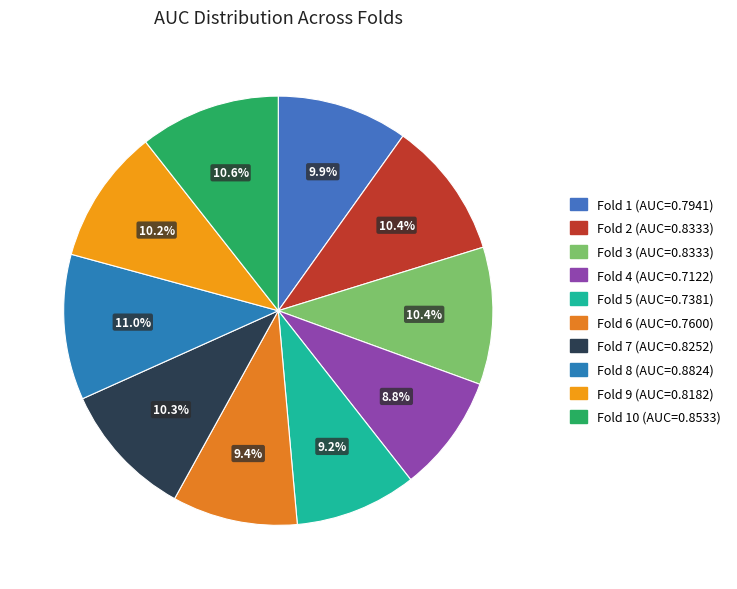

What is the largest slice in the pie chart?

Fold 8